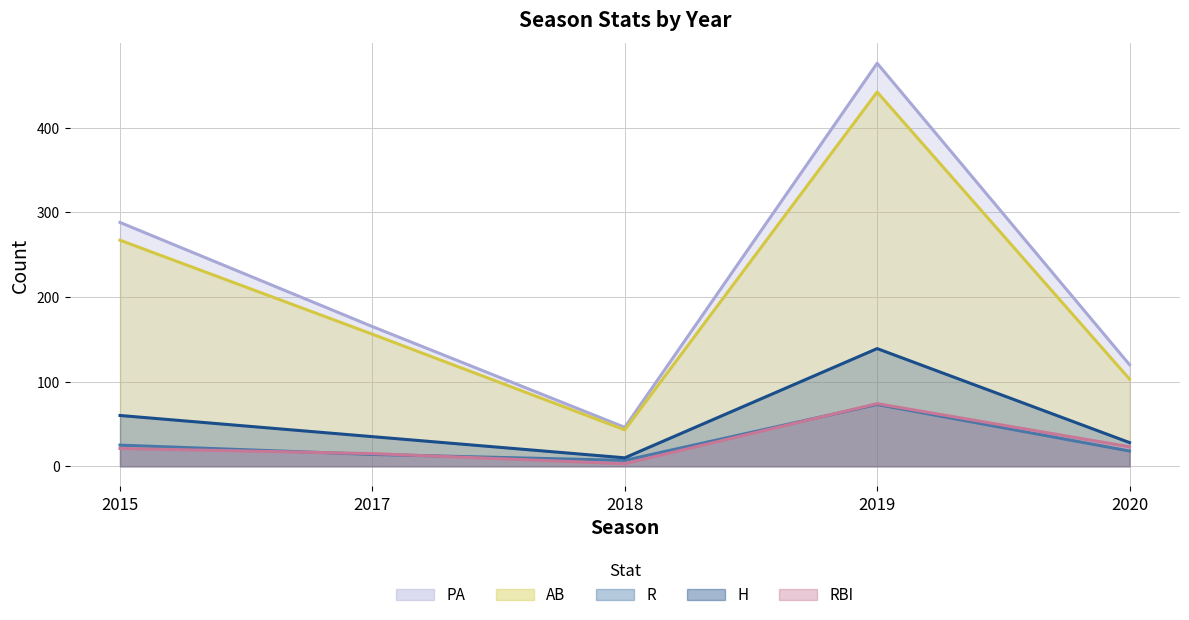

True or false: AB and RBI intersect in this chart.

False